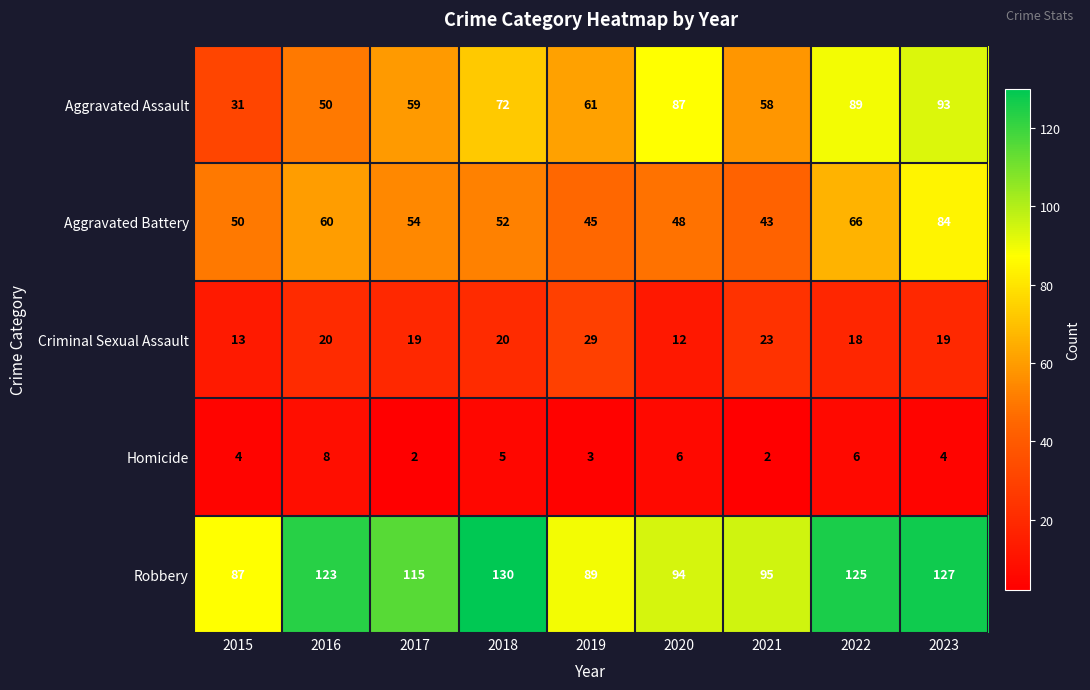

What is the sum of the Homicide values at 2021 and 2016?

10